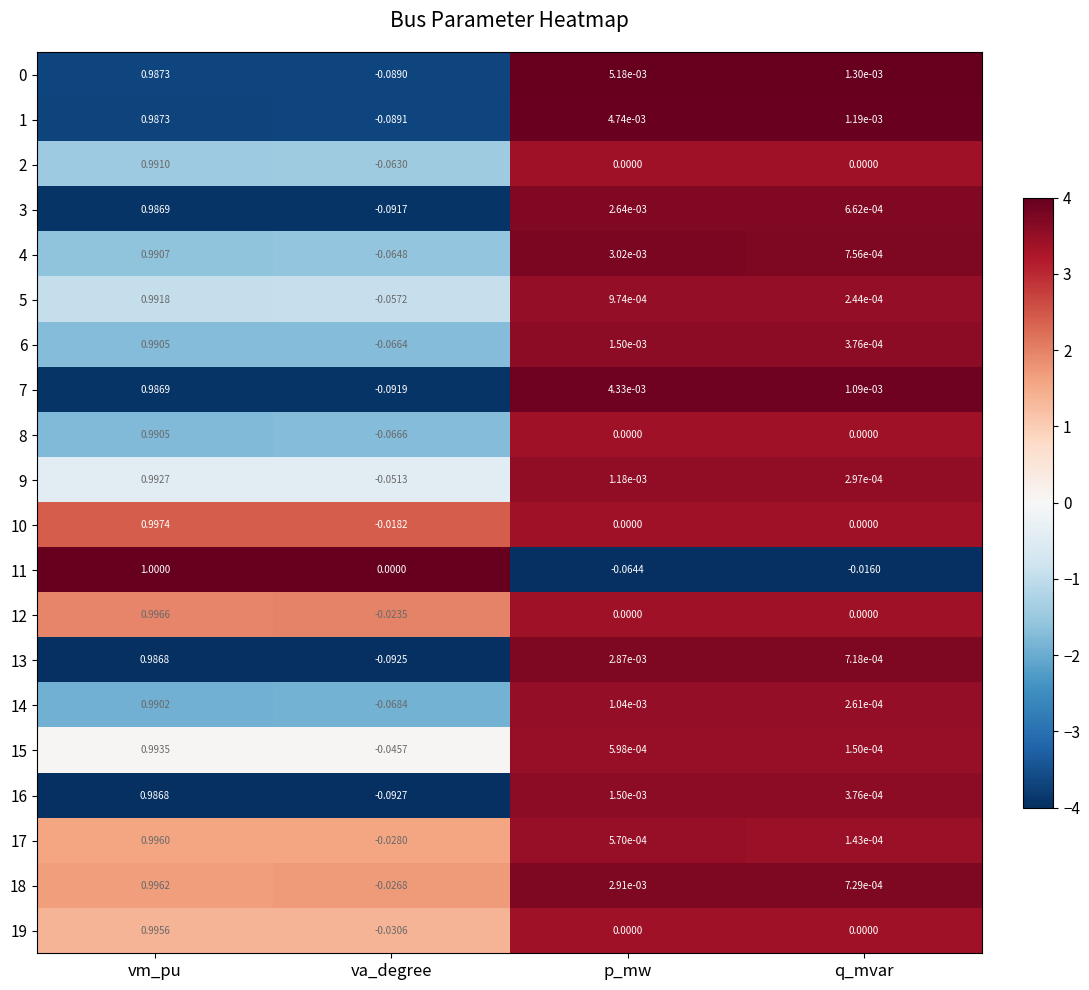

Which category has the highest value in the 6 series?

vm_pu